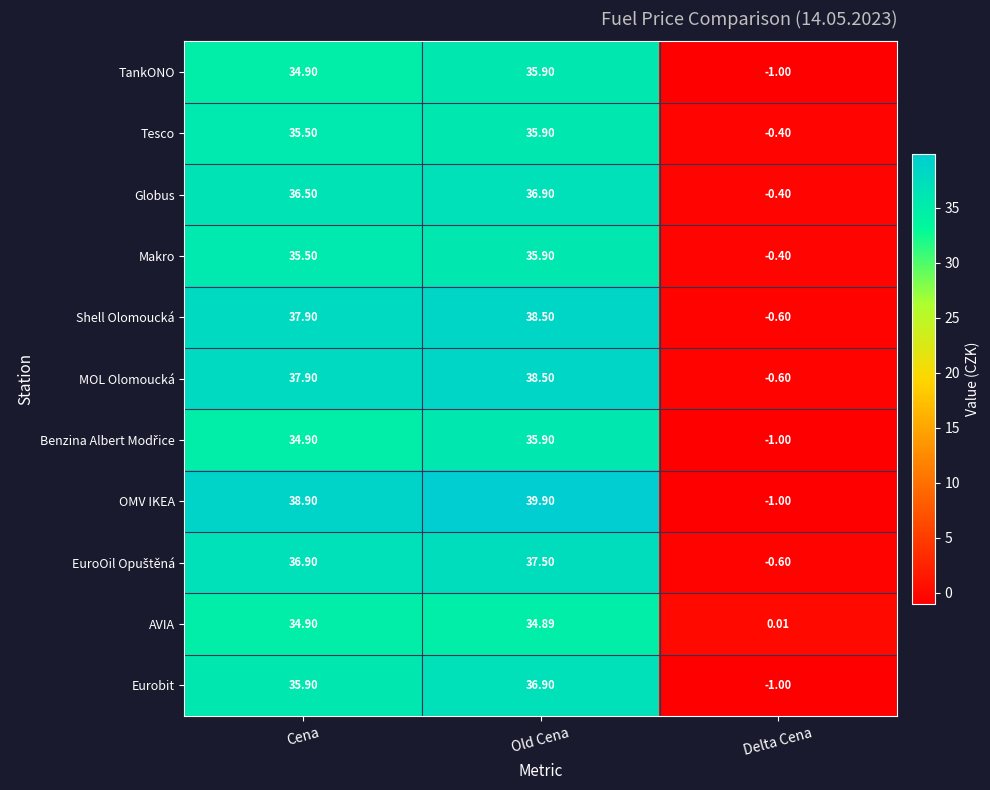

What is the total value across all series at Cena?

399.7